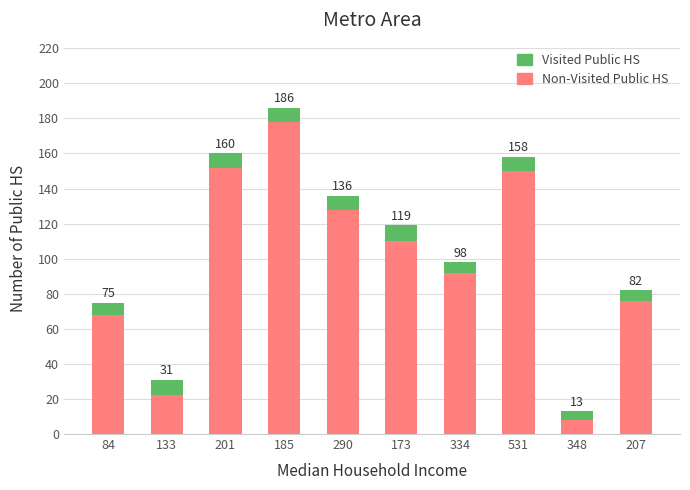

True or false: Non-Visited Public HS has a value of 23 at 84.

False